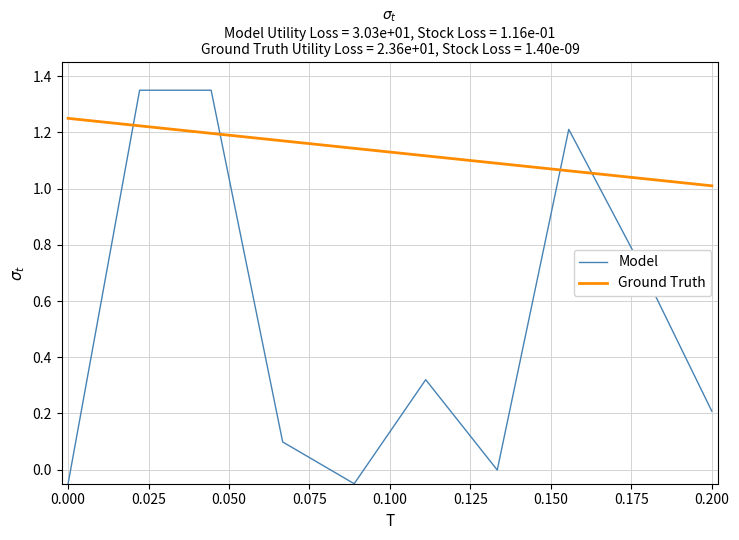

True or false: Ground Truth has more than 0 points higher than both neighbors.

False